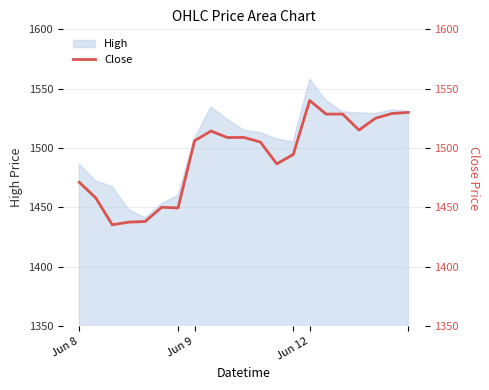

True or false: there are more than 0 points higher than both neighbors.

True